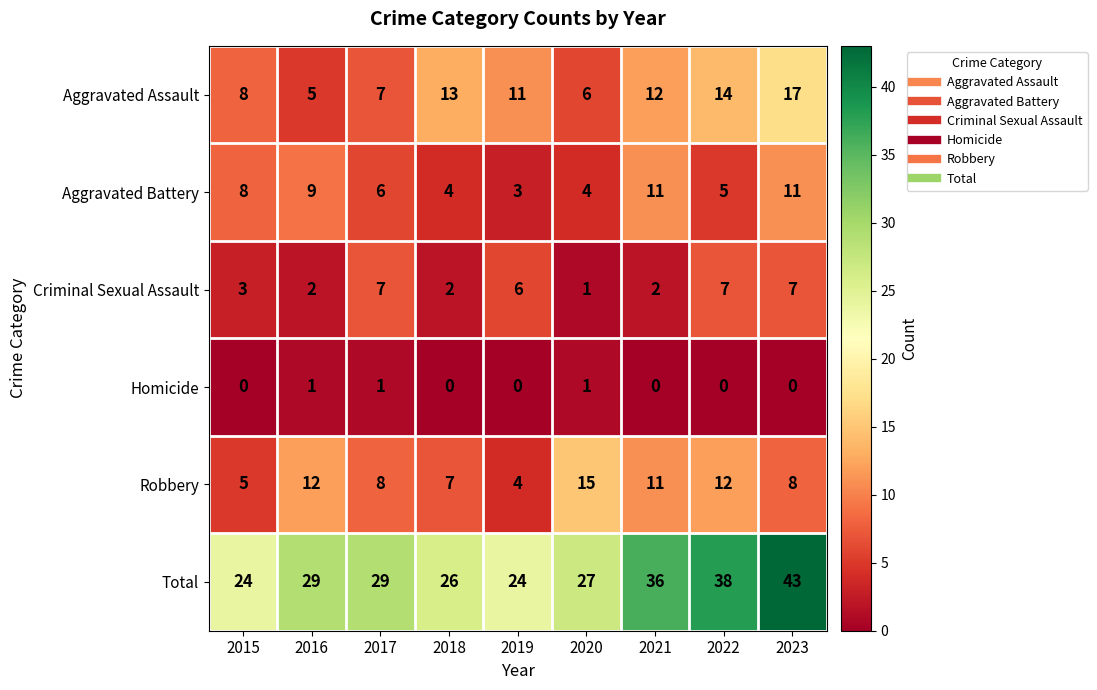

Rank the series at 2018 from highest to lowest value.

Total, Aggravated Assault, Robbery, Aggravated Battery, Criminal Sexual Assault, Homicide